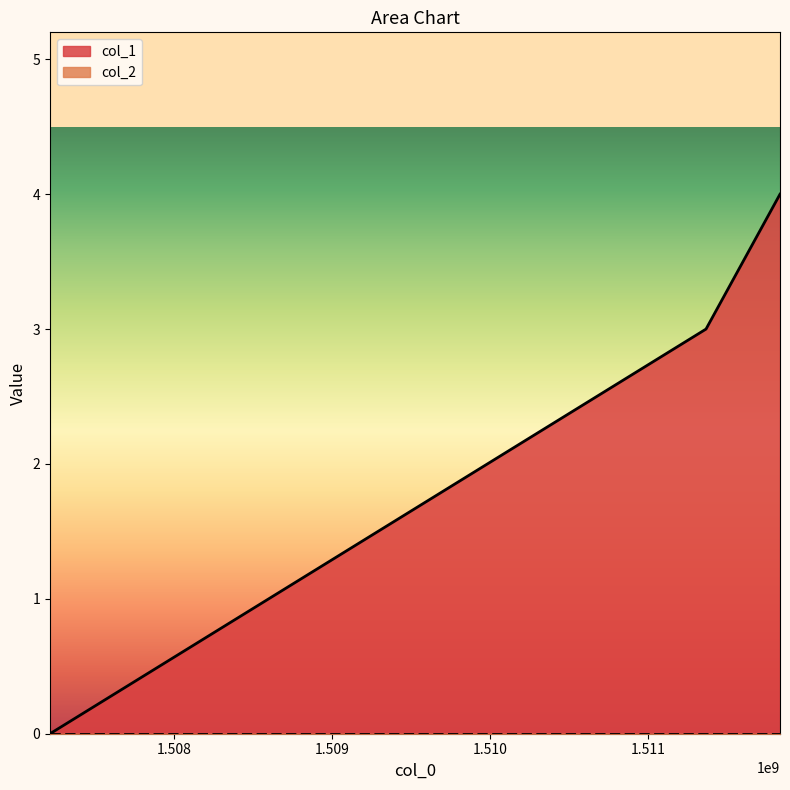

Where does the data first go above 3?

1511834621